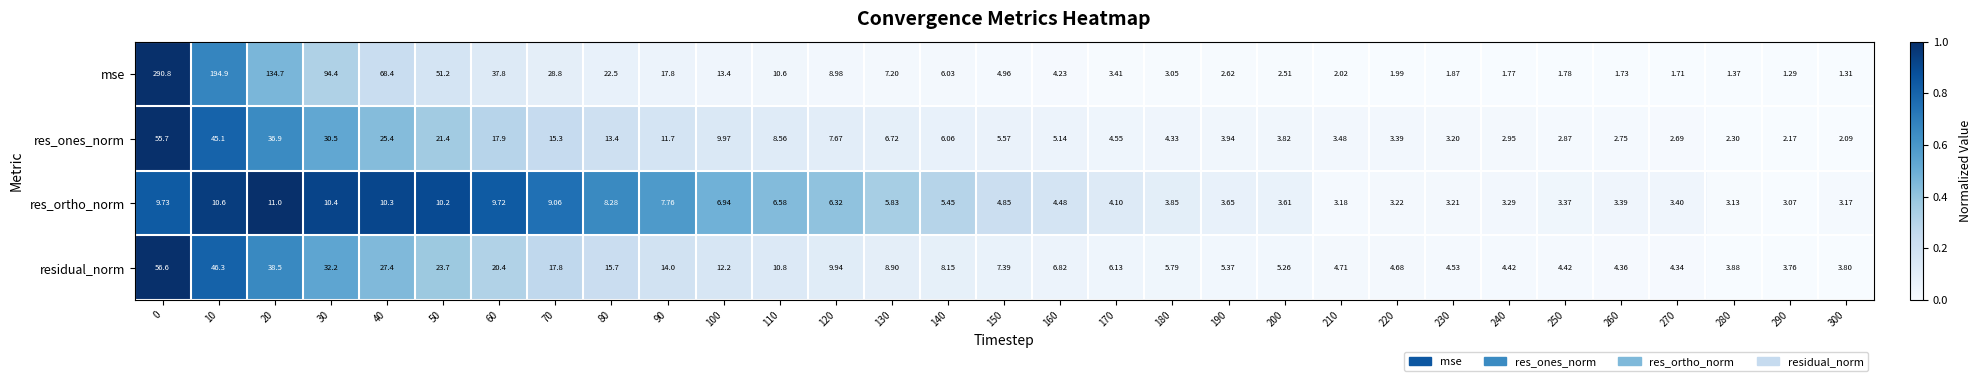

Which series changed the most between 250 and 280?

res_ones_norm